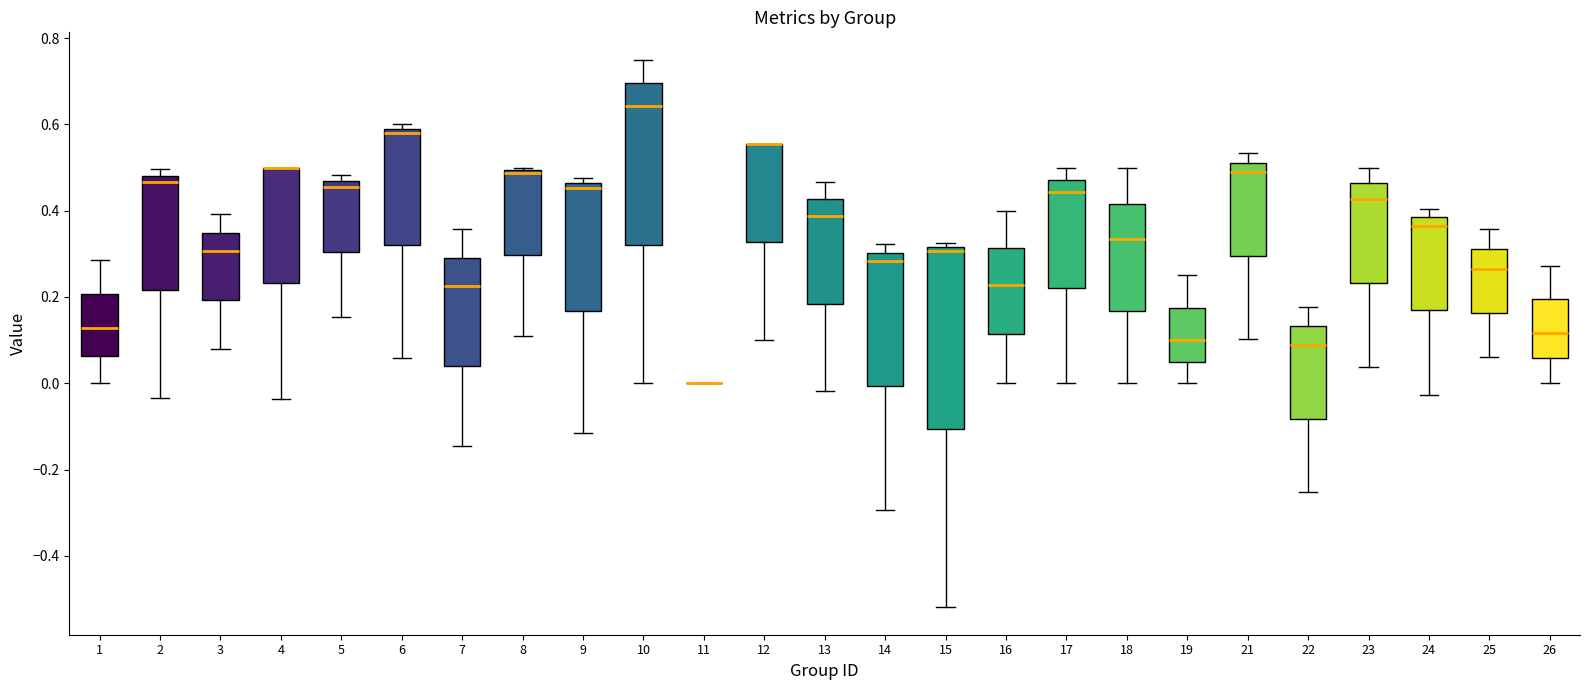

Comparing the boxes themselves (not the whiskers), which one is the tallest?

15